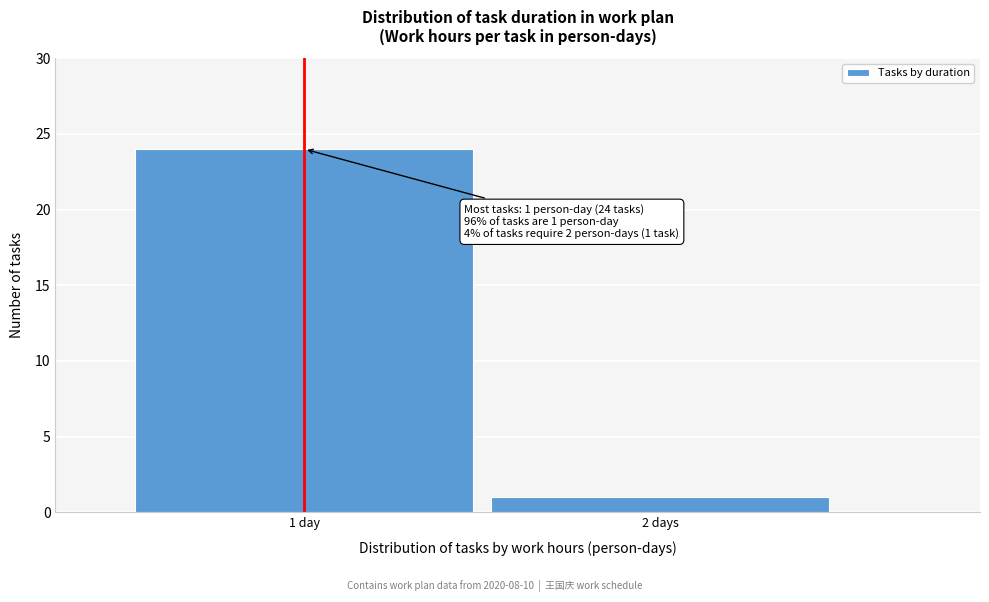

Reading left to right, extract all data points from this chart.

24	1